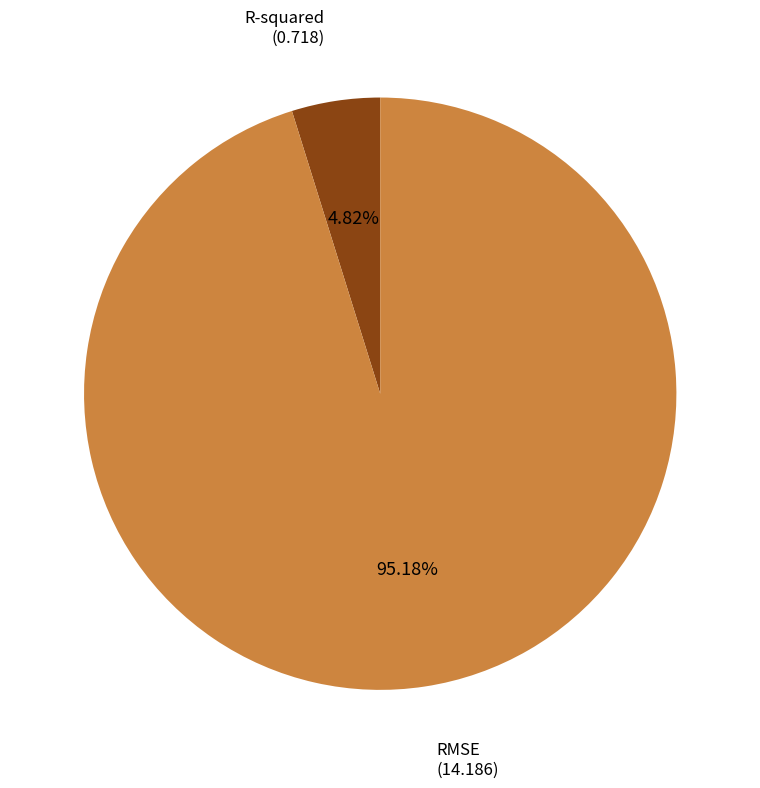

What portion of the pie excludes RMSE?

4.8%